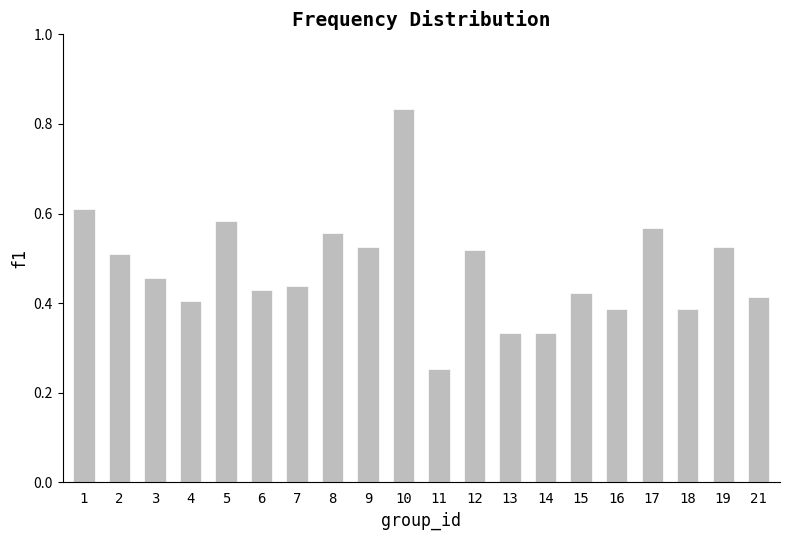

How many values are between 0 and 1?

20